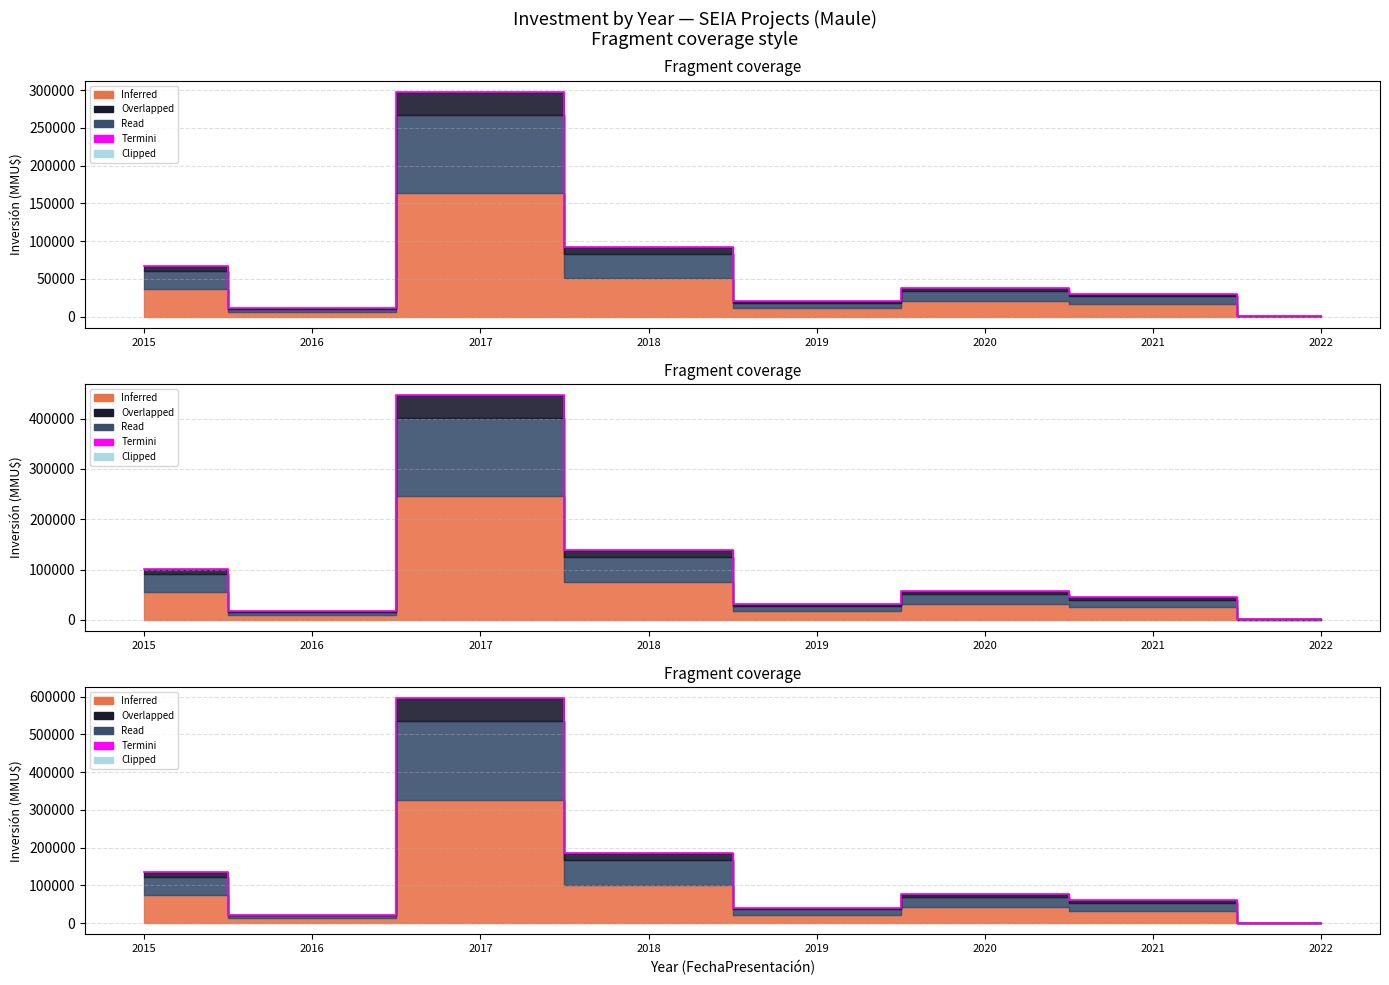

Between 2022 and 2019, which is larger?

2019